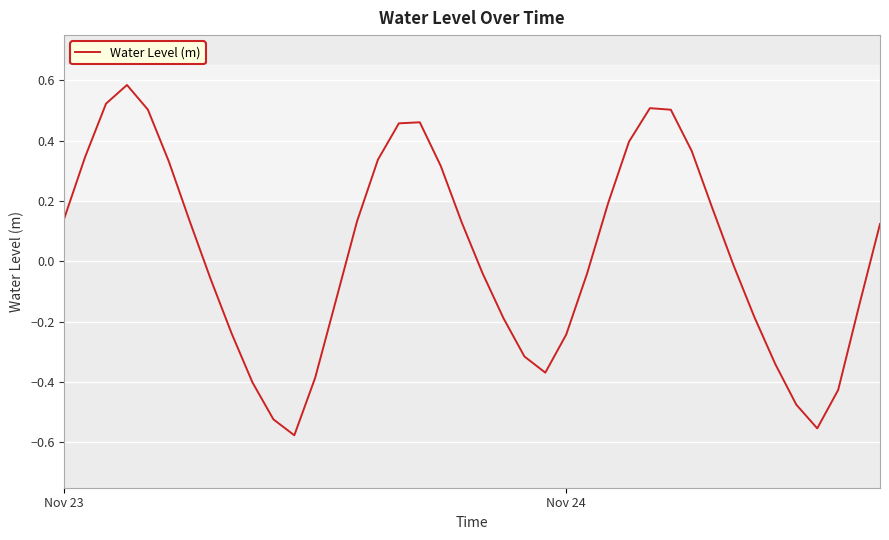

What is the difference between the maximum and minimum values?

1.2